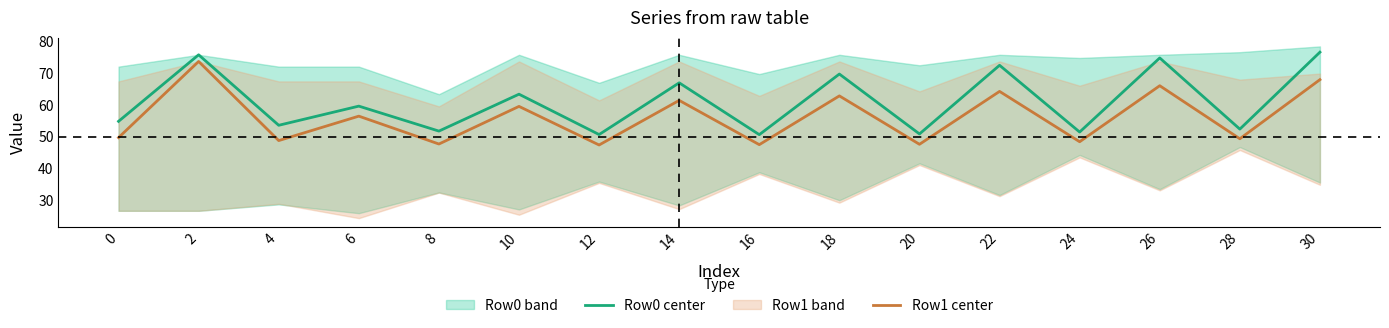

Which series has the largest range (max minus min)?

Row1 center